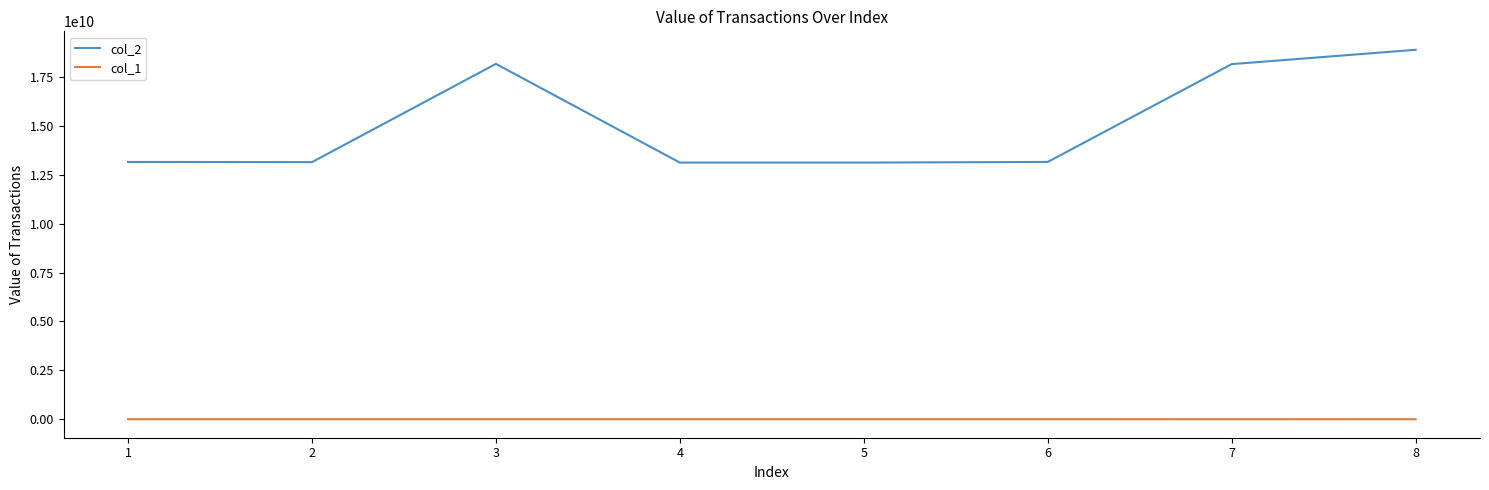

True or false: col_1 and col_2 cross at least once.

False